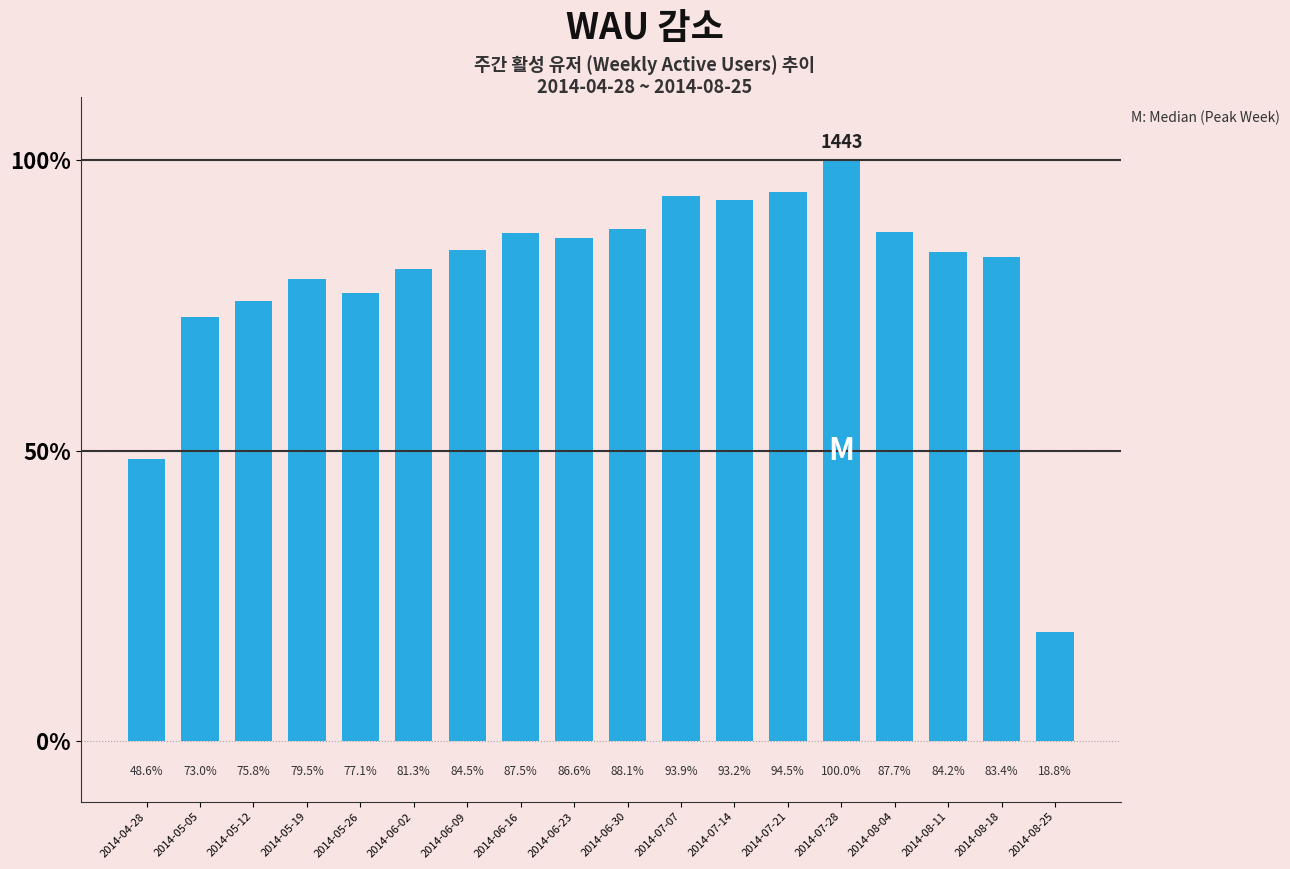

Does the chart contain any negative values?

No